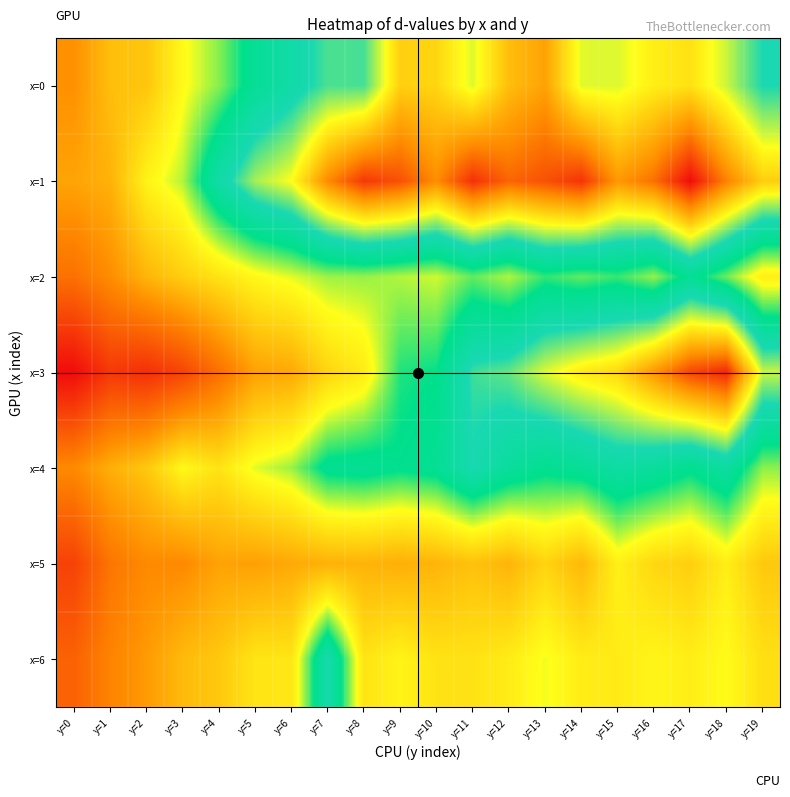

Reading left to right, extract all data points from this chart.

x=0: y=0=94.2	y=1=114.0	y=2=117.2	y=3=140.1	y=4=153.6	y=5=173.4	y=6=184.6	y=7=196.9	y=8=196.4	y=9=229.6	y=10=227.7	y=11=212.9	y=12=234.6	y=13=242.4	y=14=213.2	y=15=212.7	y=16=220.9	y=17=224.6	y=18=210.6	y=19=191.5
x=1: y=0=102.7	y=1=108.5	y=2=137.0	y=3=149.3	y=4=184.1	y=5=206.7	y=6=216.6	y=7=248.9	y=8=268.3	y=9=262.5	y=10=248.2	y=11=270.2	y=12=257.7	y=13=262.5	y=14=269.5	y=15=245.2	y=16=255.2	y=17=278.7	y=18=250.9	y=19=229.8
x=2: y=0=79.0	y=1=92.6	y=2=109.8	y=3=121.0	y=4=130.0	y=5=139.0	y=6=144.7	y=7=151.4	y=8=152.0	y=9=149.3	y=10=146.4	y=11=157.2	y=12=149.6	y=13=161.9	y=14=157.1	y=15=161.2	y=16=152.3	y=17=171.7	y=18=156.1	y=19=135.1
x=3: y=0=29.9	y=1=51.3	y=2=46.9	y=3=57.5	y=4=78.5	y=5=101.2	y=6=104.7	y=7=123.8	y=8=133.7	y=9=163.8	y=10=166.5	y=11=195.3	y=12=199.7	y=13=212.8	y=14=222.1	y=15=227.4	y=16=245.5	y=17=264.7	y=18=272.2	y=19=210.5
x=4: y=0=91.2	y=1=107.2	y=2=118.3	y=3=139.1	y=4=130.0	y=5=144.8	y=6=151.6	y=7=171.0	y=8=172.6	y=9=168.4	y=10=172.3	y=11=190.1	y=12=177.8	y=13=170.1	y=14=174.0	y=15=181.8	y=16=177.3	y=17=169.4	y=18=179.8	y=19=153.1
x=5: y=0=56.0	y=1=81.2	y=2=91.1	y=3=90.9	y=4=102.0	y=5=101.1	y=6=105.0	y=7=108.3	y=8=109.3	y=9=107.4	y=10=109.8	y=11=115.4	y=12=109.8	y=13=123.3	y=14=111.5	y=15=135.9	y=16=124.8	y=17=121.0	y=18=134.6	y=19=118.5
x=6: y=0=71.8	y=1=88.3	y=2=98.4	y=3=112.3	y=4=118.3	y=5=130.7	y=6=131.1	y=7=188.2	y=8=130.4	y=9=137.1	y=10=130.0	y=11=129.8	y=12=133.8	y=13=143.1	y=14=134.0	y=15=133.2	y=16=137.7	y=17=134.7	y=18=140.3	y=19=128.4